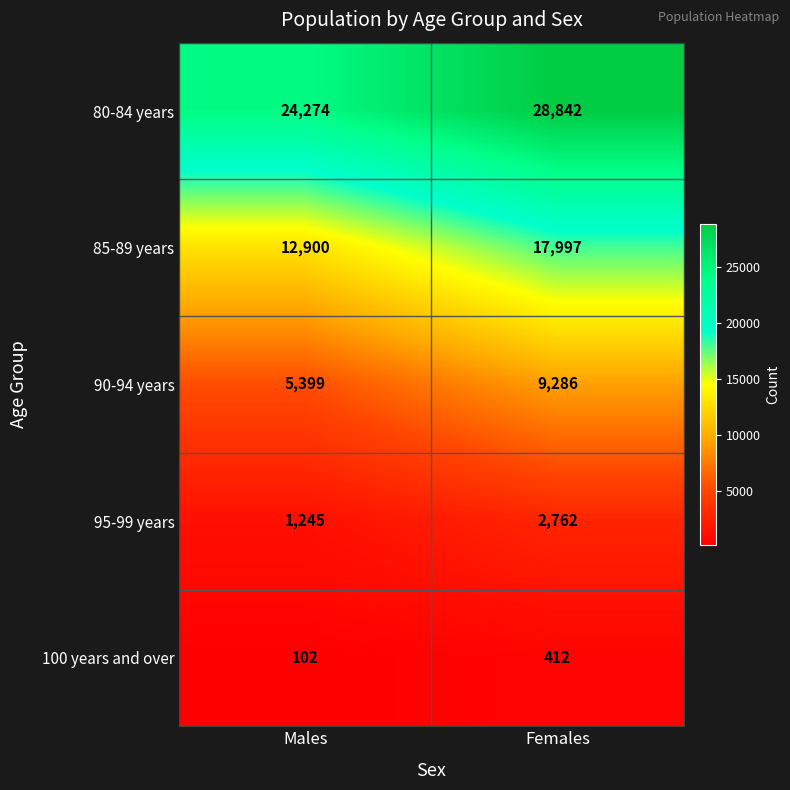

At how many categories does at least one series exceed 22882?

2